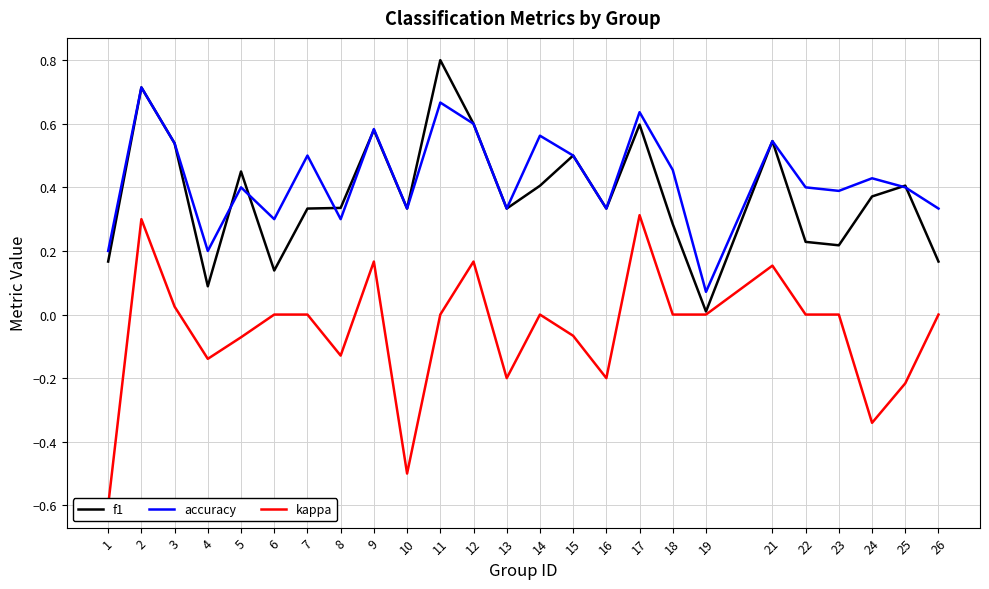

The f1 series shows 0.4 at 14. True or false?

True